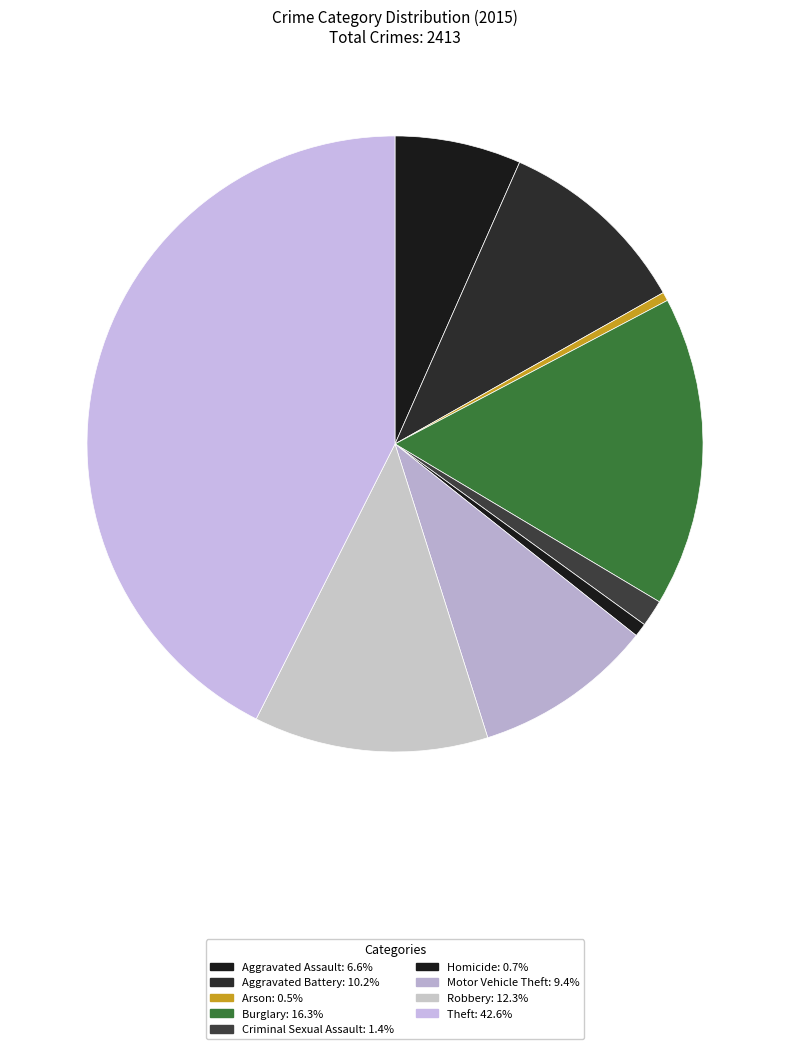

Does Aggravated Battery represent more than half of the total?

No